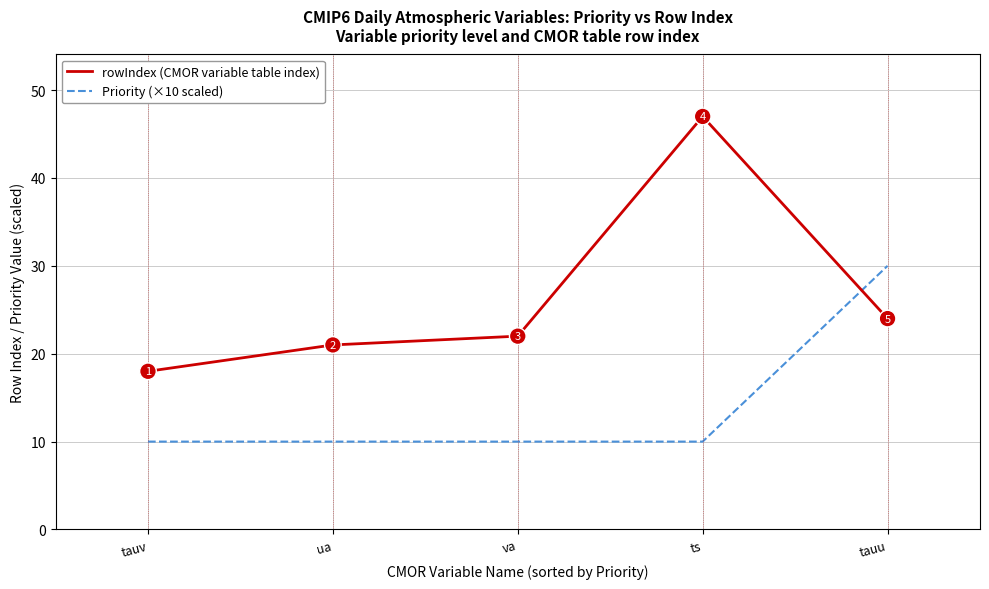

What is the spread (max minus min) of values at tauv?

8